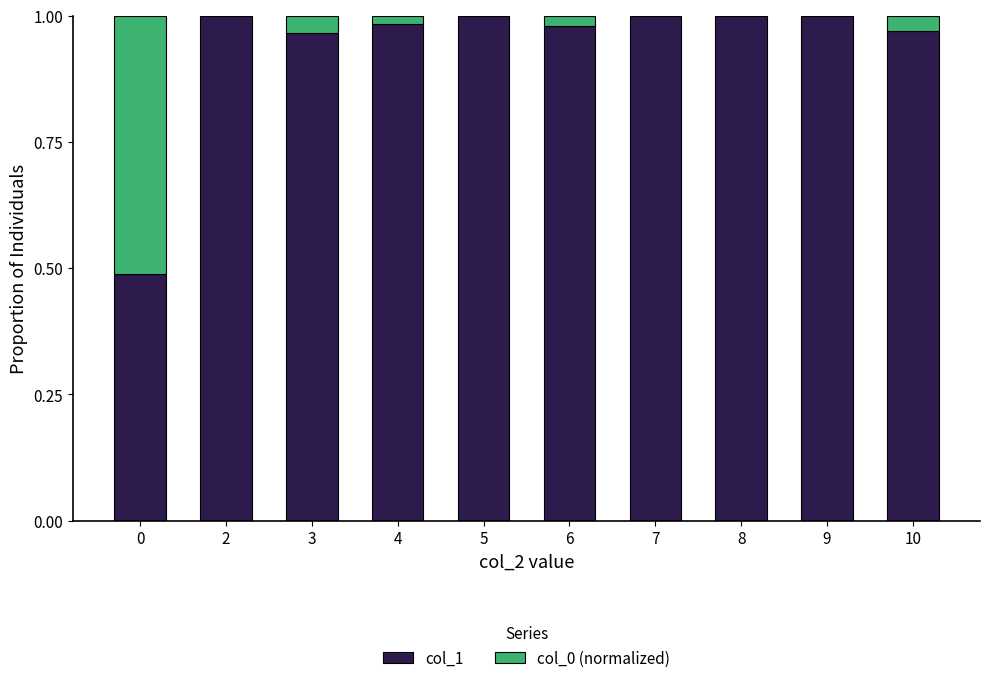

The value of col_1 at 6 is 1.0. True or false?

True